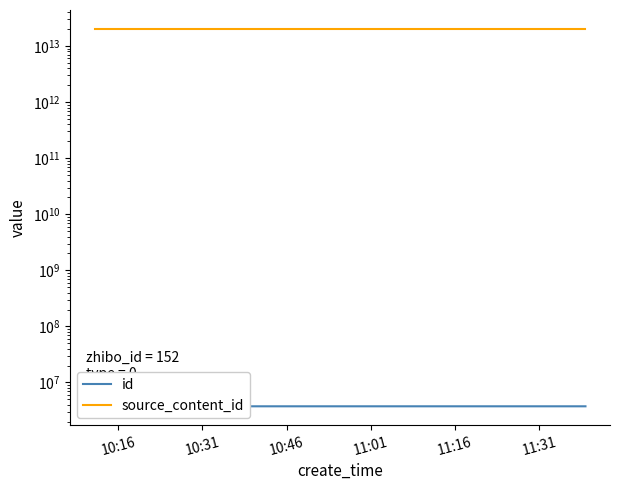

Where is the data nearest to the value 3761738?

2024-09-03 10:54:41